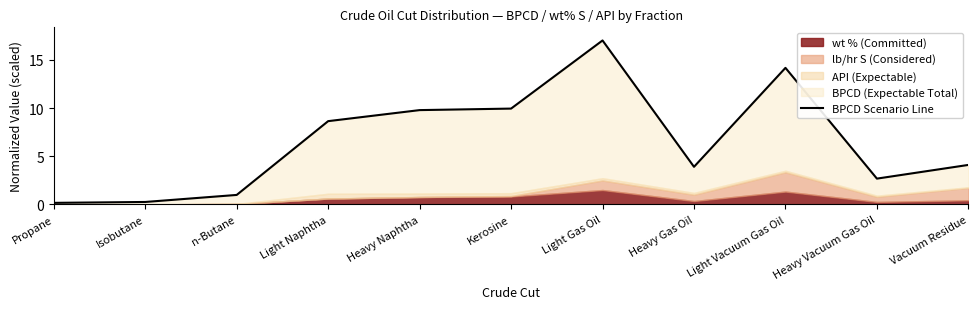

List the labels in order of value, smallest first.

Propane, Isobutane, n-Butane, Heavy Vacuum Gas Oil, Heavy Gas Oil, Vacuum Residue, Light Naphtha, Heavy Naphtha, Kerosine, Light Vacuum Gas Oil, Light Gas Oil